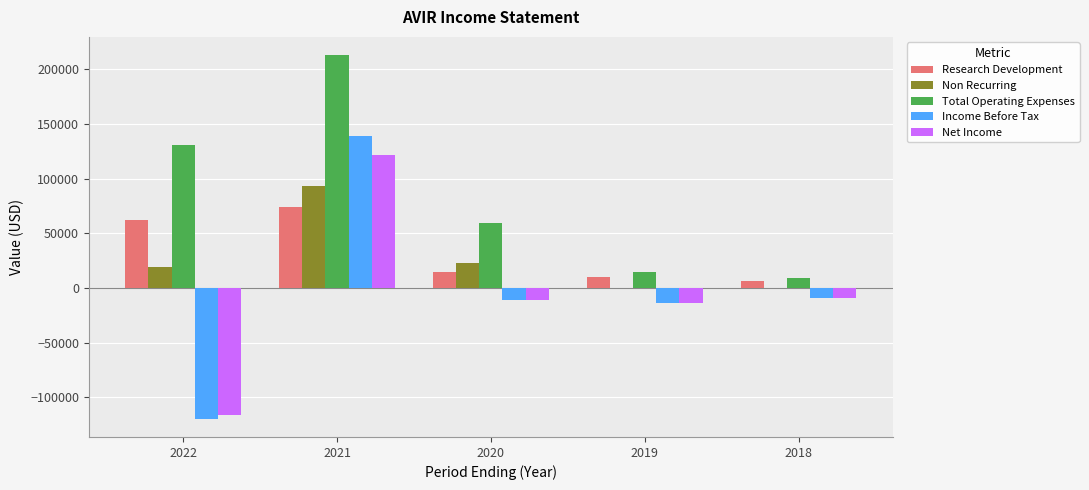

At which category is the sum across all series the highest?

2021